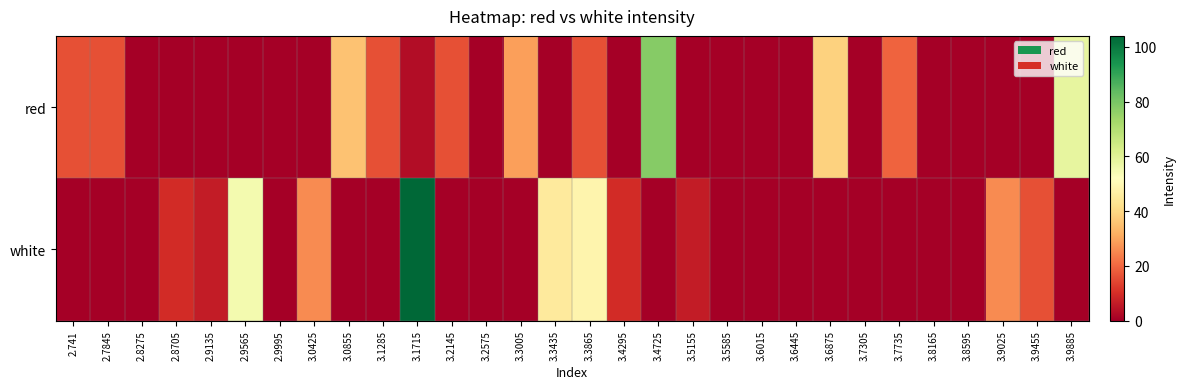

At which category is the sum across all series the highest?

3.1715